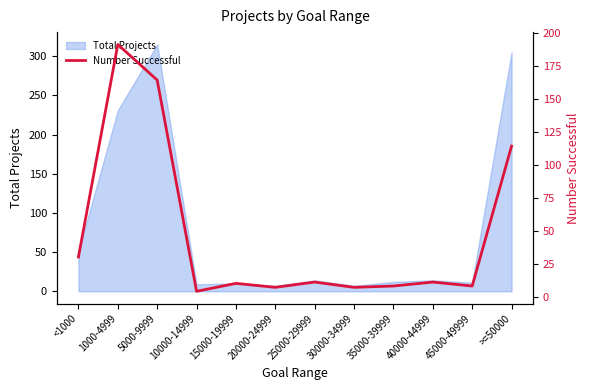

How many lines are shown in the chart?

1